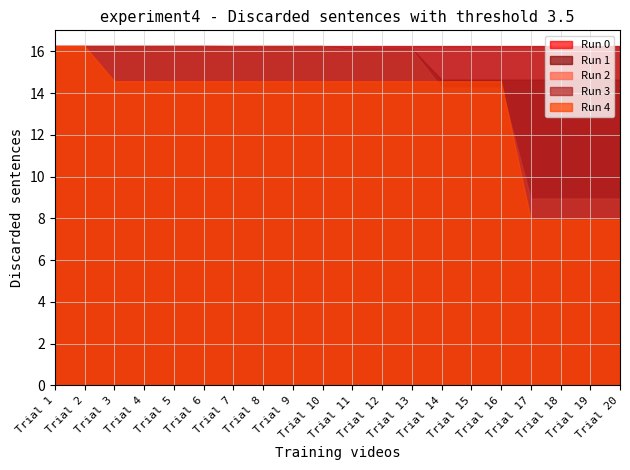

True or false: Run 3 has a value of 16.2 at Trial 15.

True